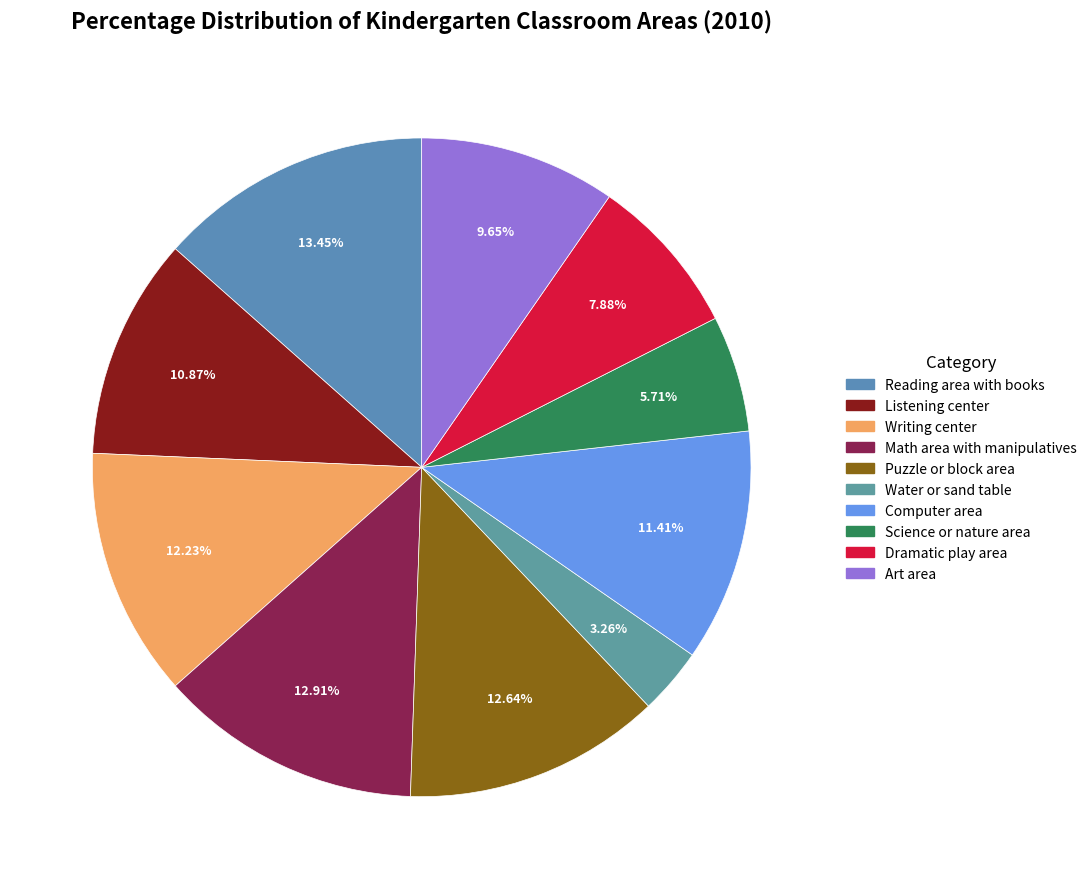

What is the largest slice in the pie chart?

Reading area with books